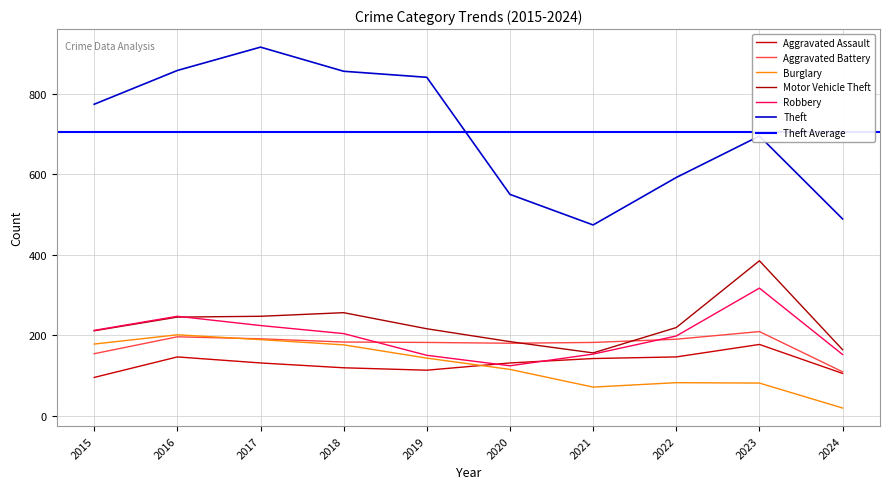

True or false: Burglary and Aggravated Battery cross at least once.

True